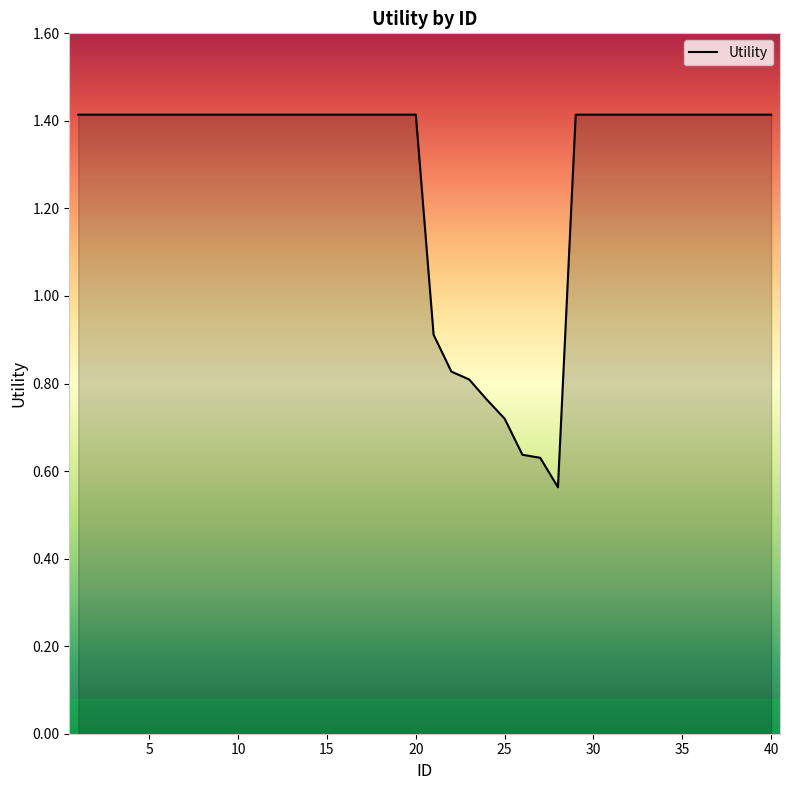

How many values exceed 1?

32